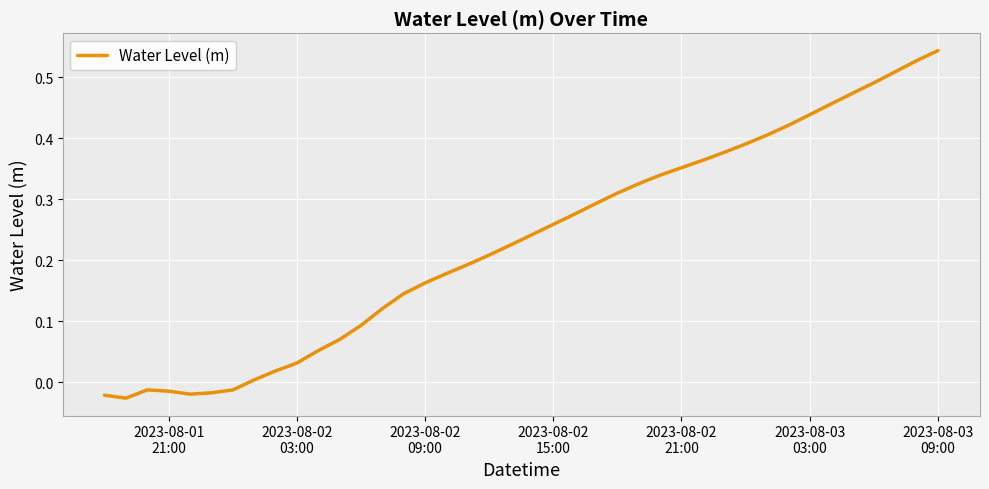

Which category has the highest value across all series?

2023-08-03
09:00